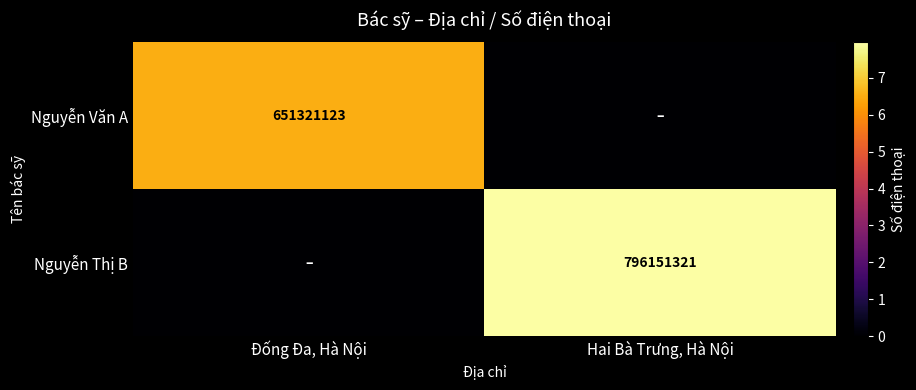

Which category has the highest value across all series?

Hai Bà Trưng, Hà Nội